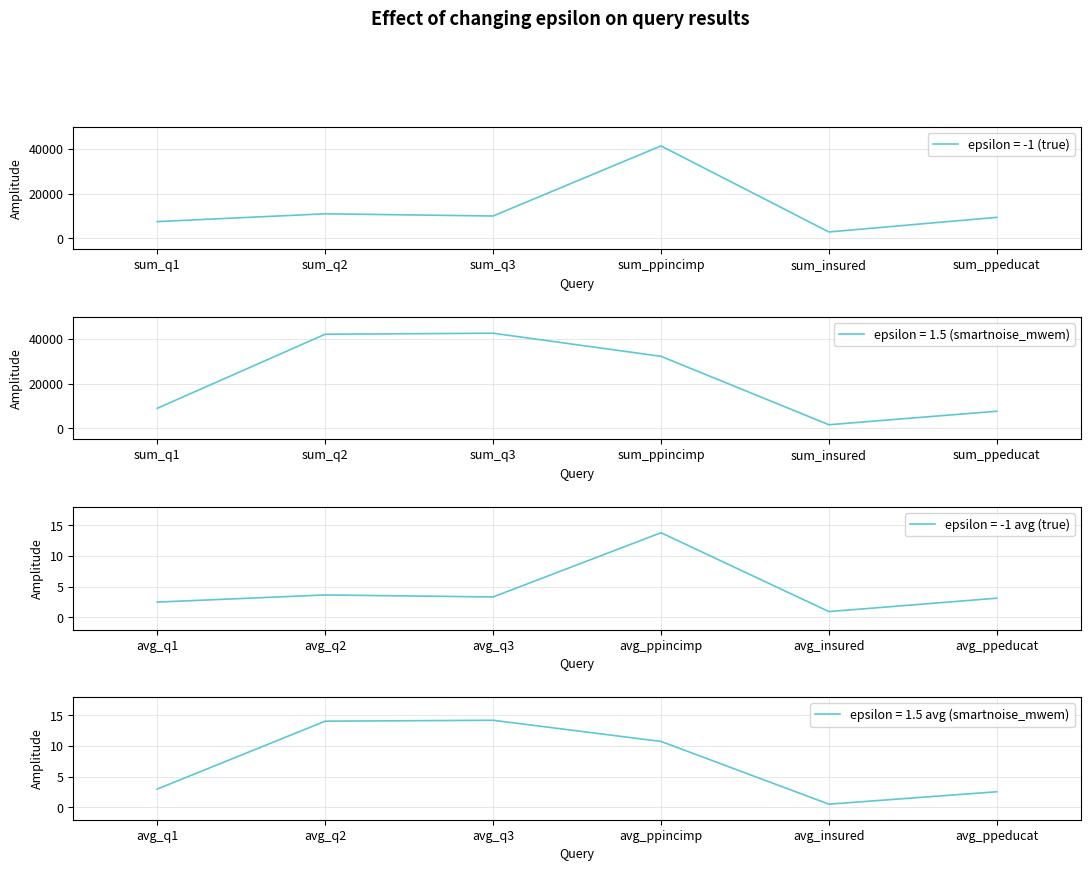

What is the approximate value of epsilon = 1.5 (smartnoise_mwem) at sum_insured, to the nearest 50?

1600